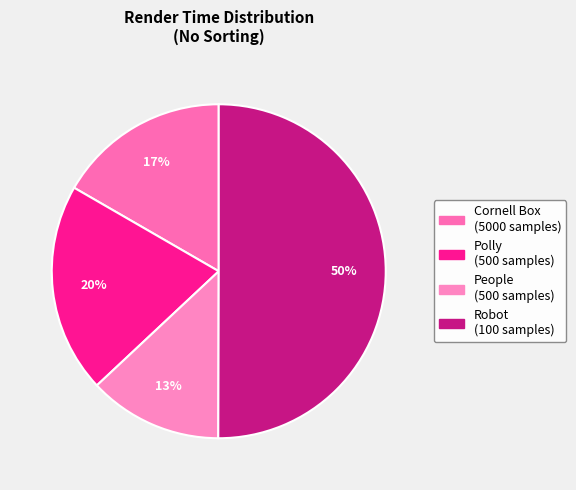

What percentage is the People (500 samples) slice, to the nearest percent?

13%